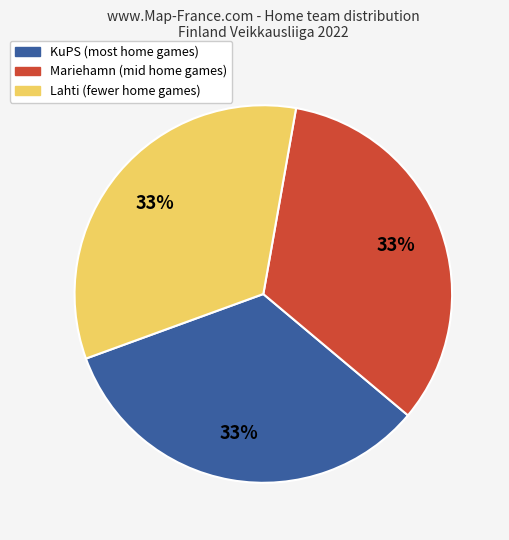

Does any single category account for the majority?

No